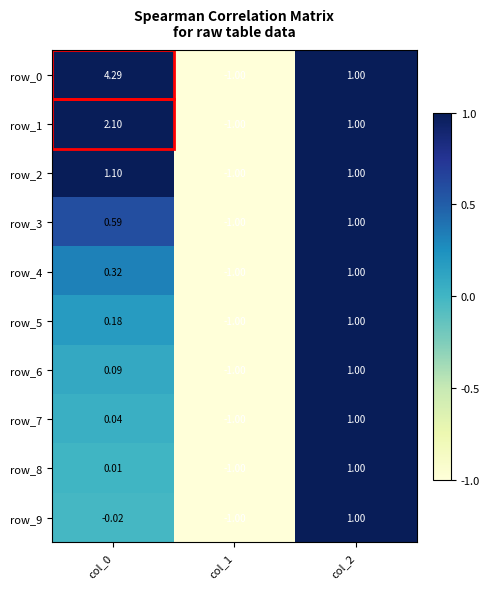

Is the value of row_4 at col_1 greater than the value of row_3 at col_0?

No